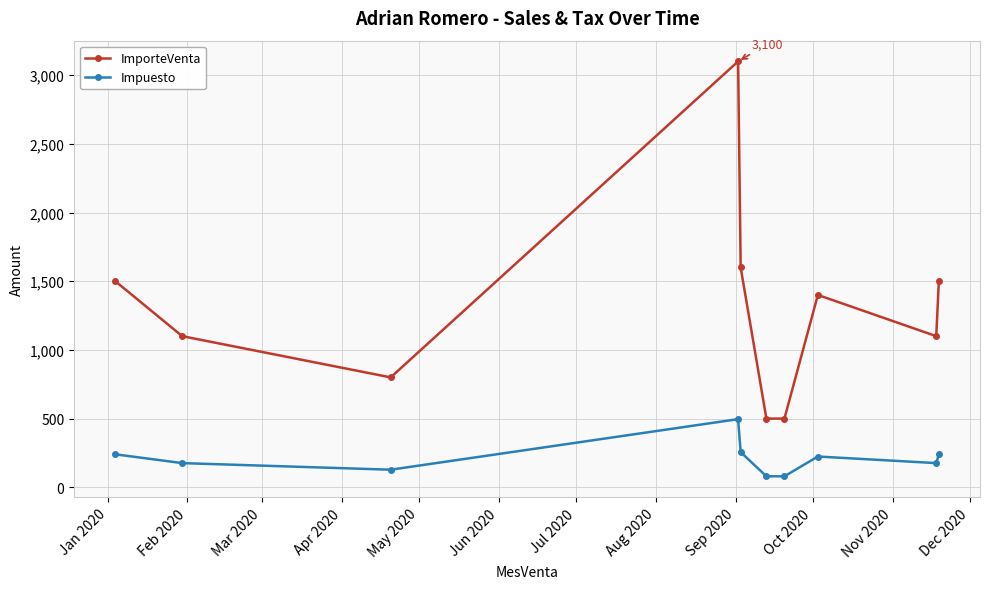

What is the sum of all Impuesto values?

2096